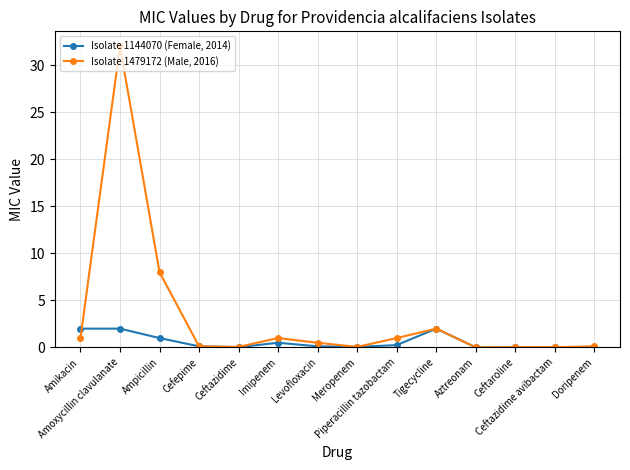

What is the total value across all series at Ceftazidime avibactam?

0.1